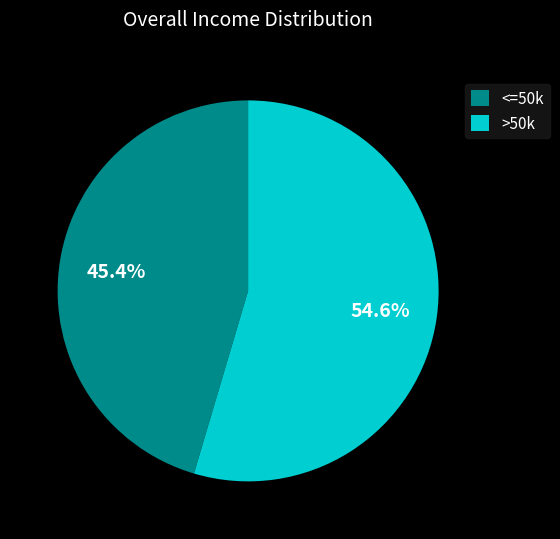

Do <=50k and >50k together represent more than half of the pie?

Yes